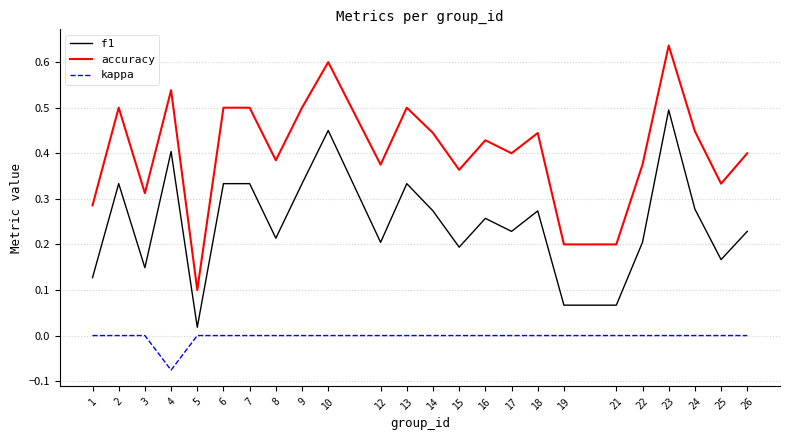

Is the value of accuracy at 25 greater than the value of f1 at 3?

Yes